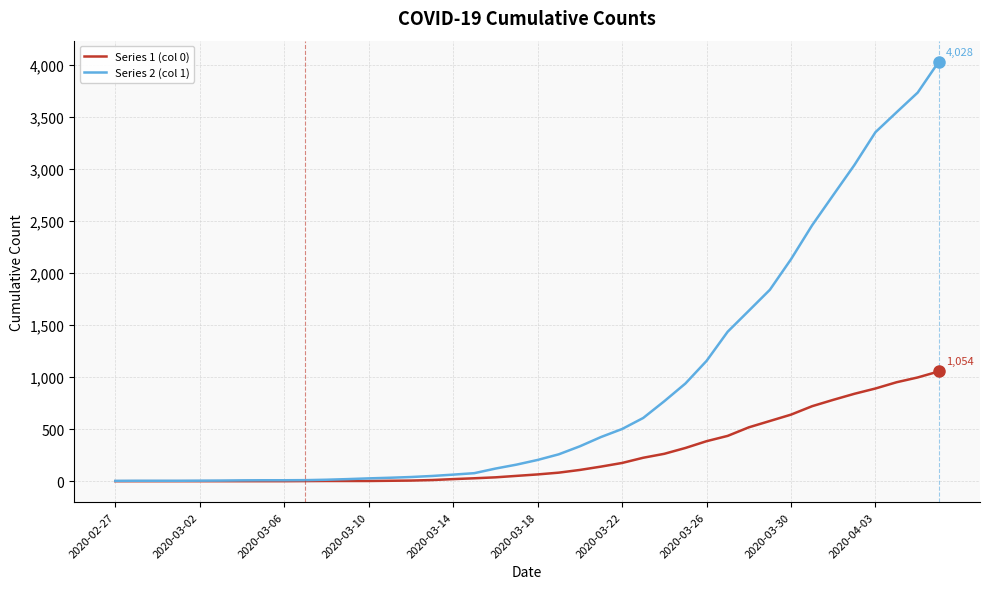

Which series has the largest total across all categories?

Series 2 (col 1)